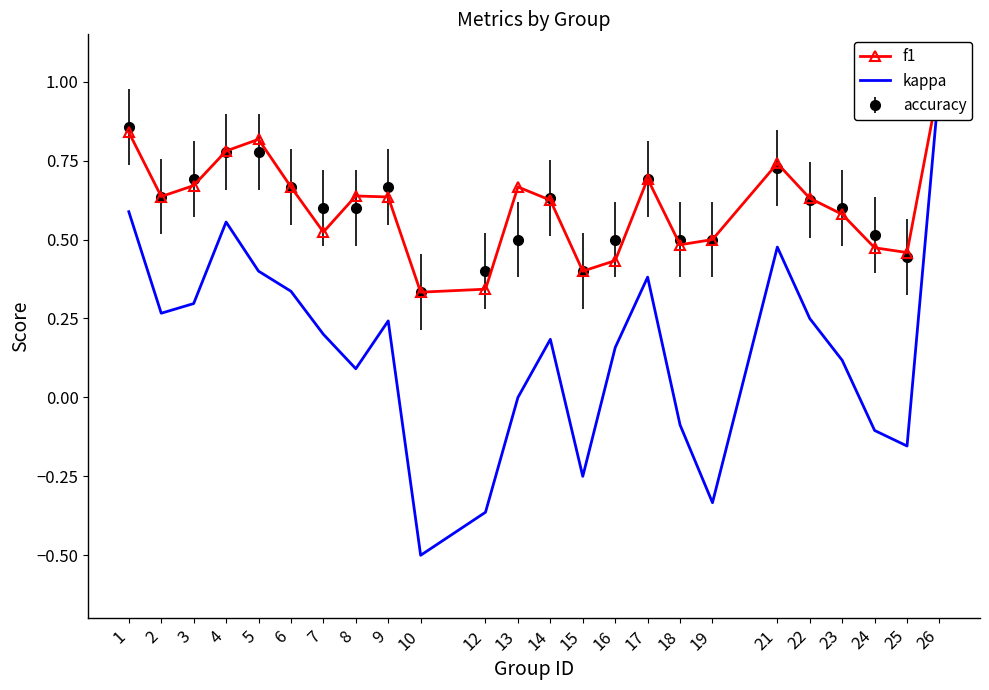

The kappa series shows 0.2 at 7. True or false?

True